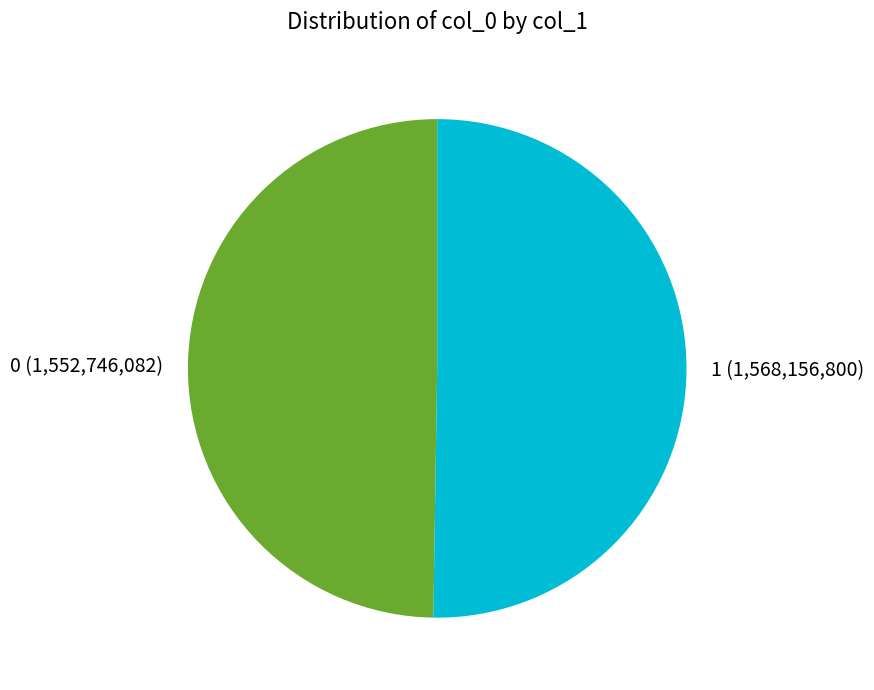

What is the ratio of the value at 0 to the value at 1?

1.0